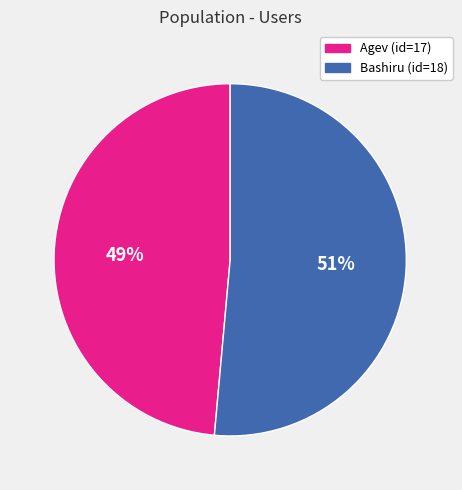

Rank the categories by value from highest to lowest.

Bashiru, Agev